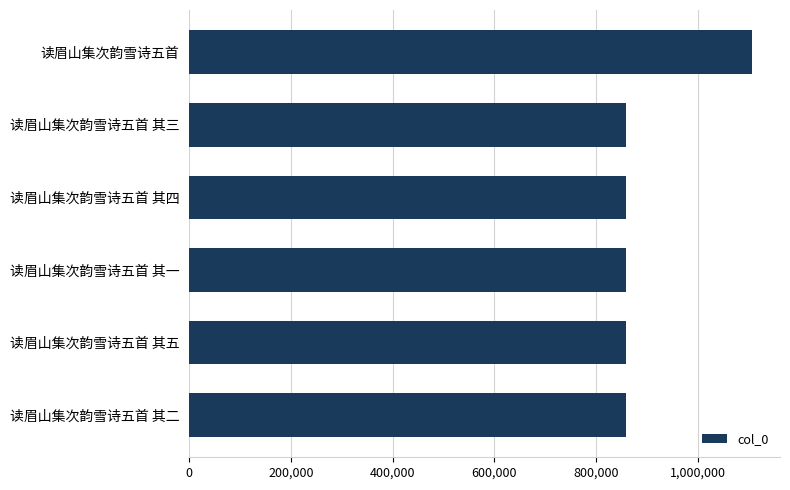

Is it true that the value at 读眉山集次韵雪诗五首 其一 is 859041?

True